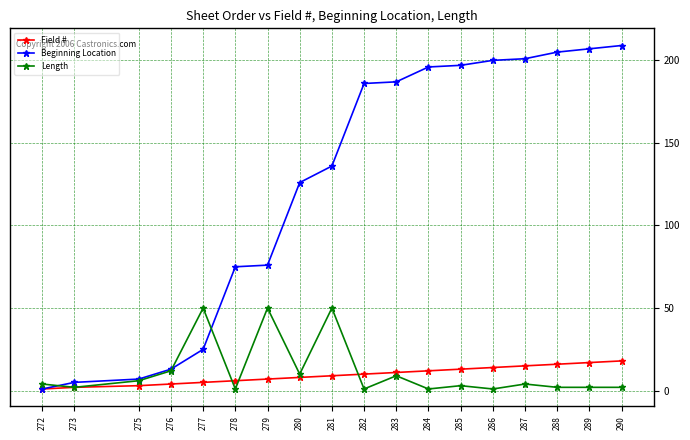

What is the sum of the Field # values at 290 and 279?

25